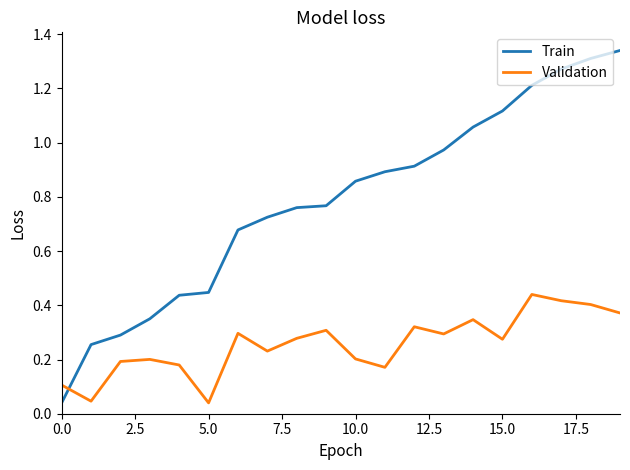

Rank the series by their maximum value, from highest to lowest.

Train, Validation